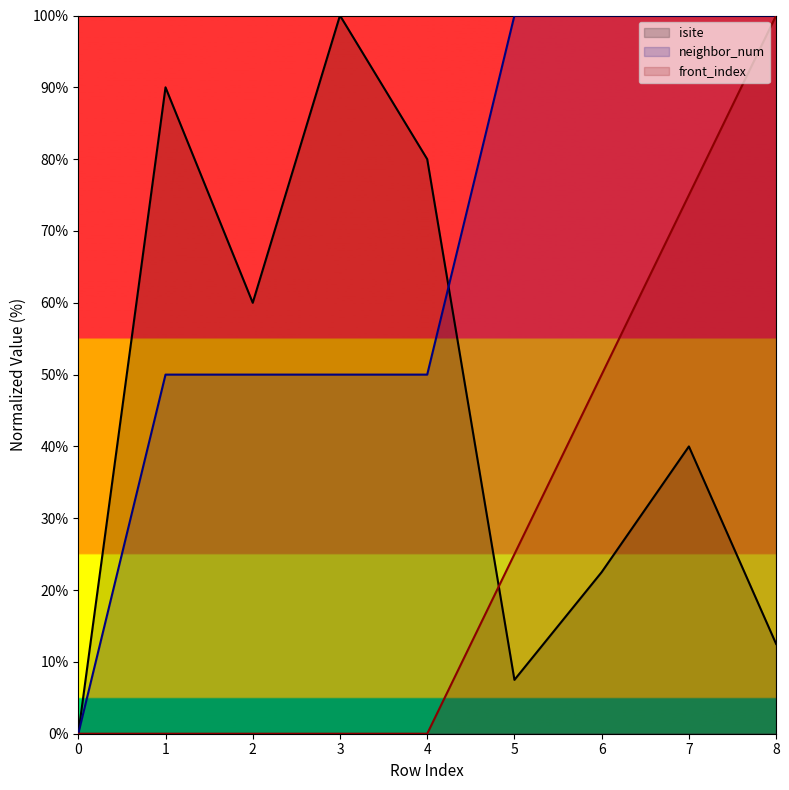

What value does the neighbor_num series have at 3?

50.0